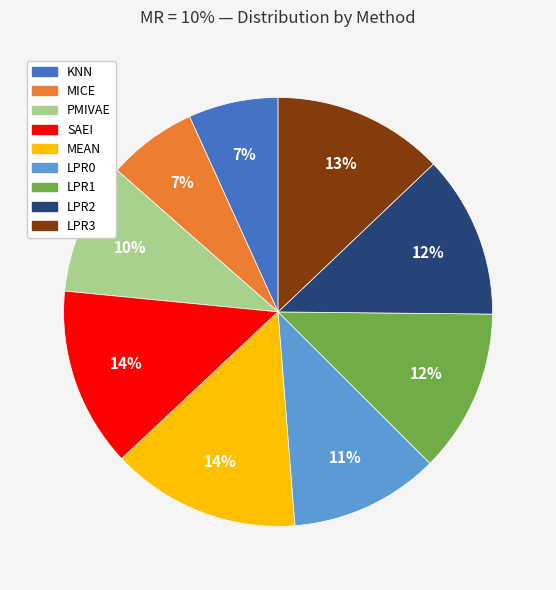

Combined, do LPR2 and KNN account for over 50%?

No